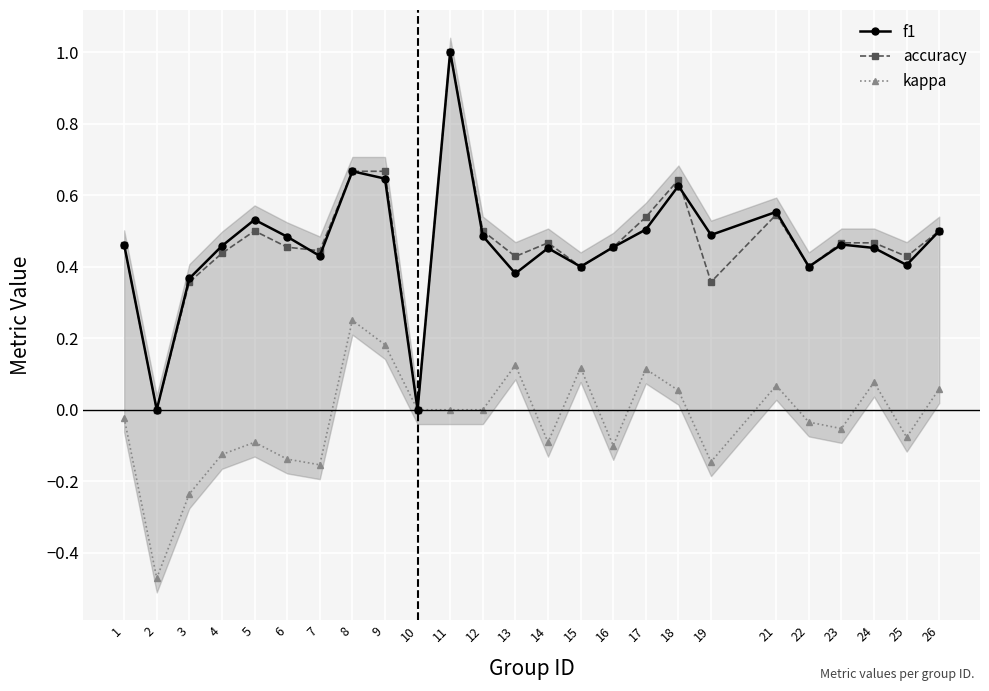

Where is f1 nearest to the value 0?

2